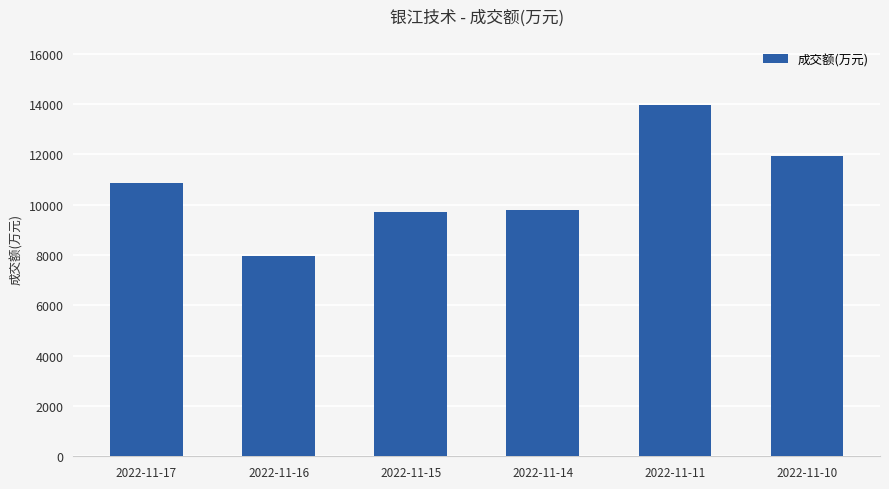

What is the difference between the values at 2022-11-10 and 2022-11-14?

2108